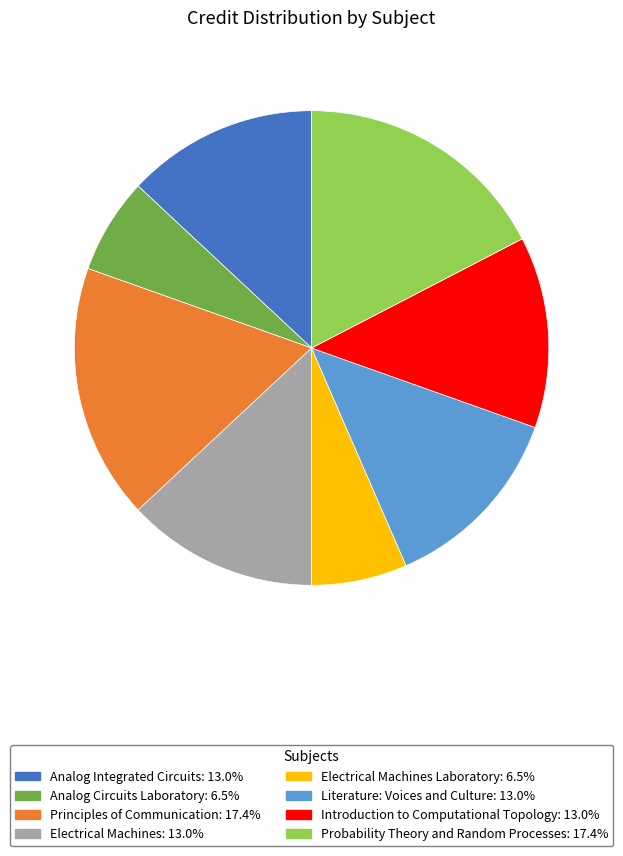

Does any single category account for the majority?

No